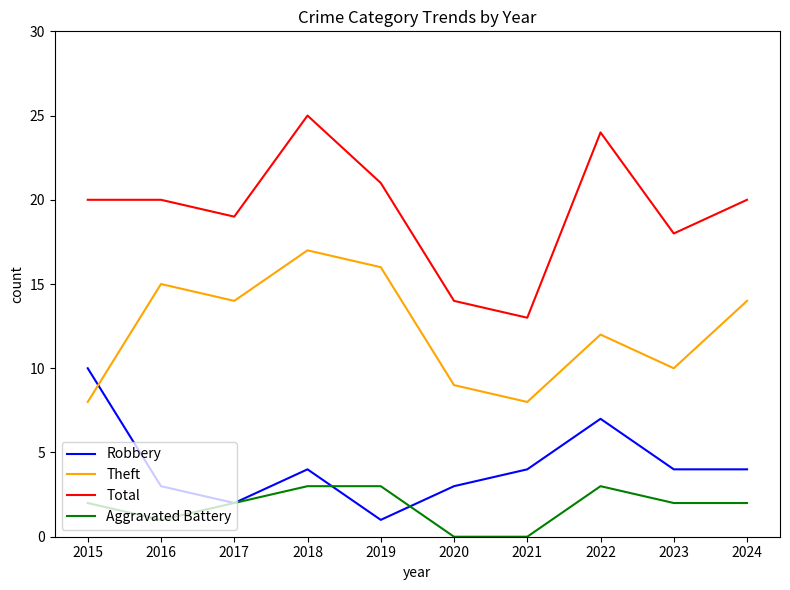

Does the chart have visible grid lines?

No